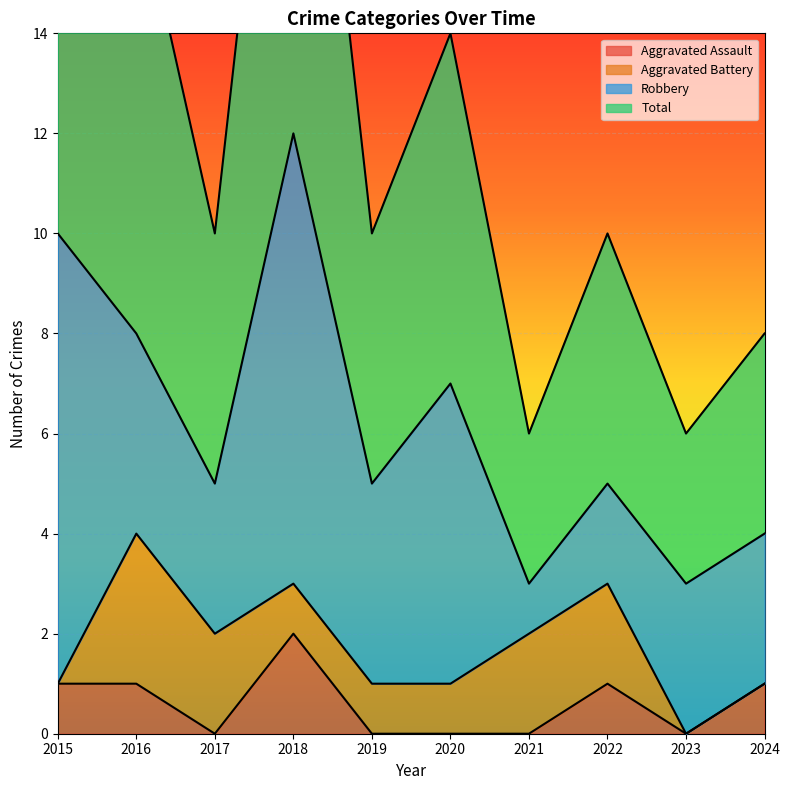

At which label does Aggravated Assault reach its minimum?

2017